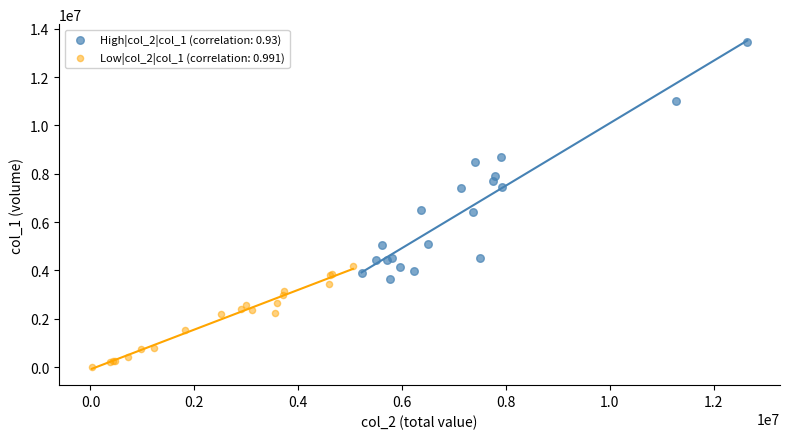

Which series contains the lowest Y value?

Low|col_2|col_1 (correlation: 0.991)